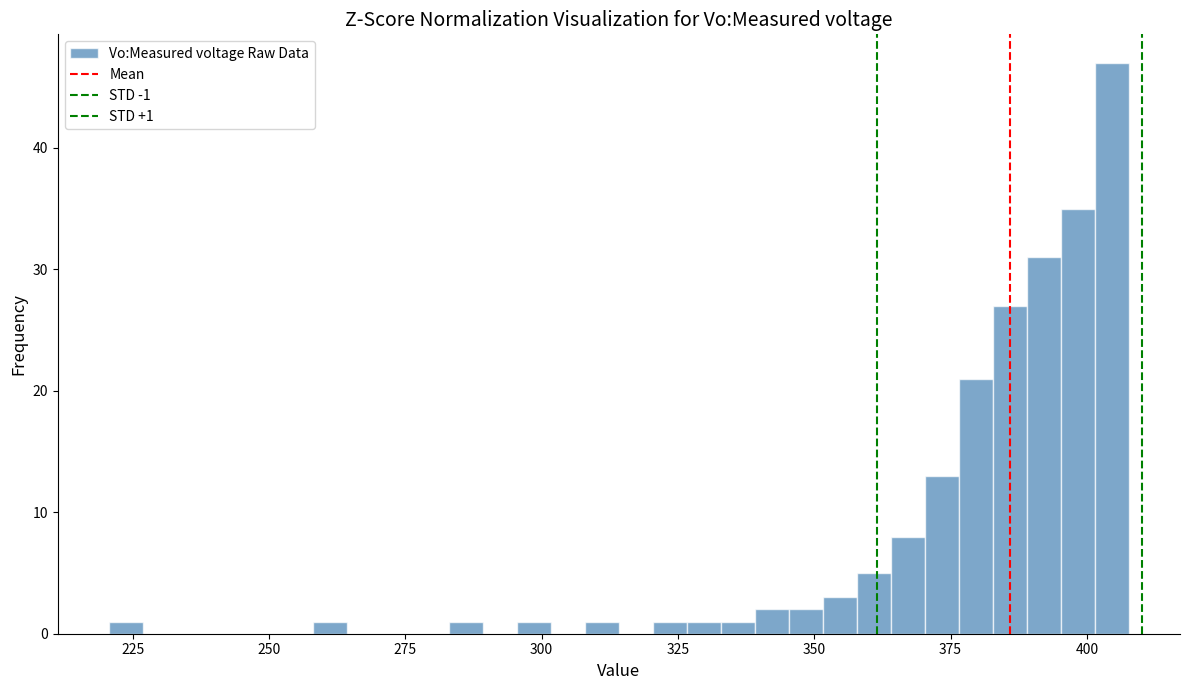

Around what value on the x-axis is the tallest bar? Give the approximate position of its centre, as read against the axis.

405